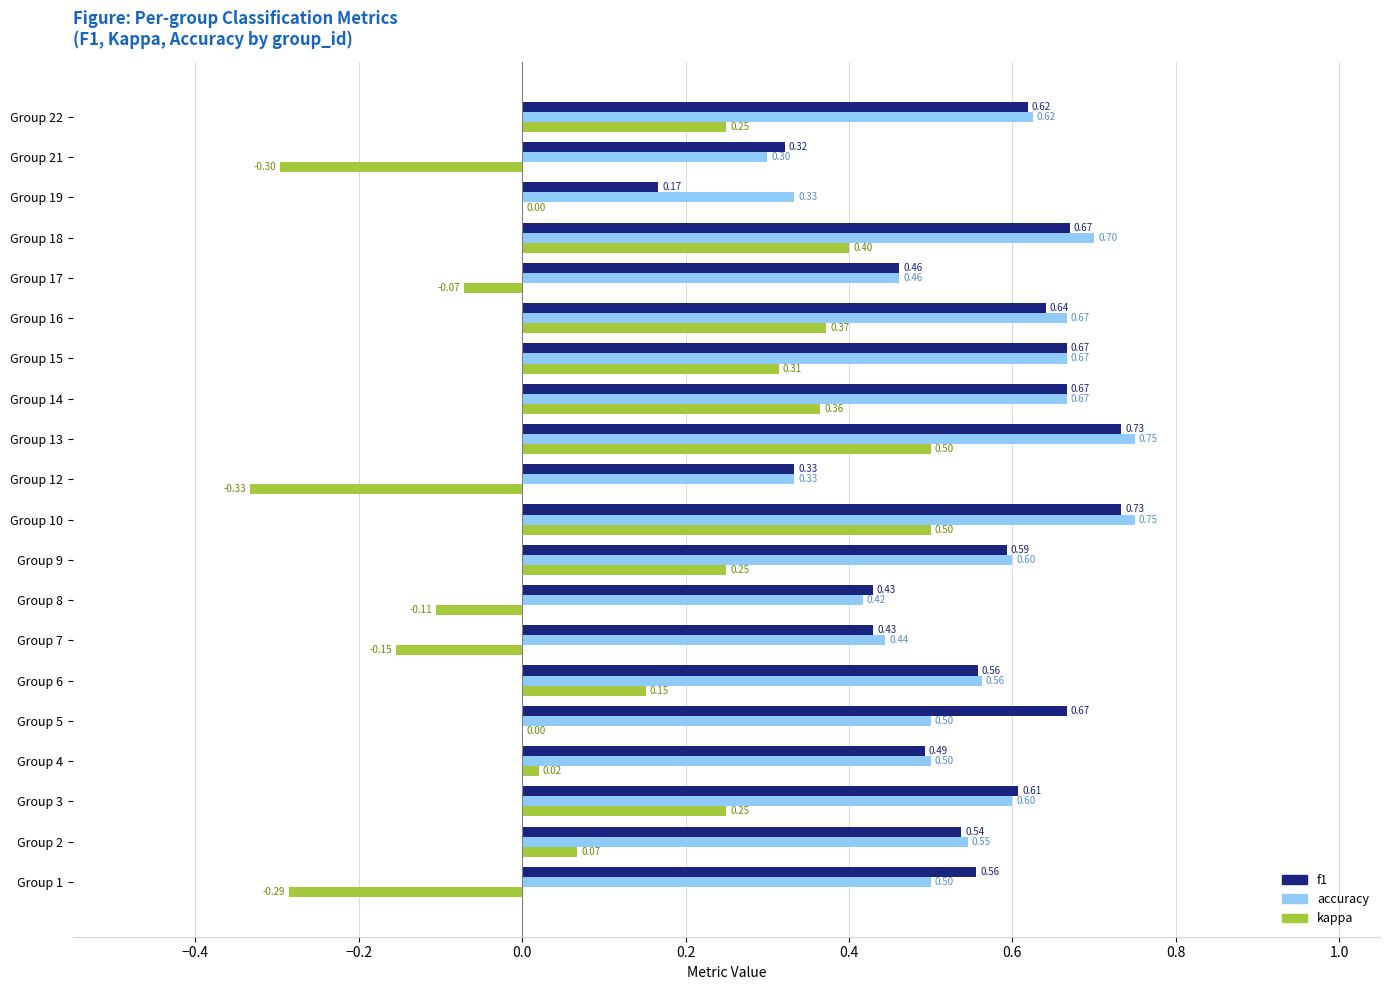

Which series changed the most between Group 6 and Group 12?

kappa